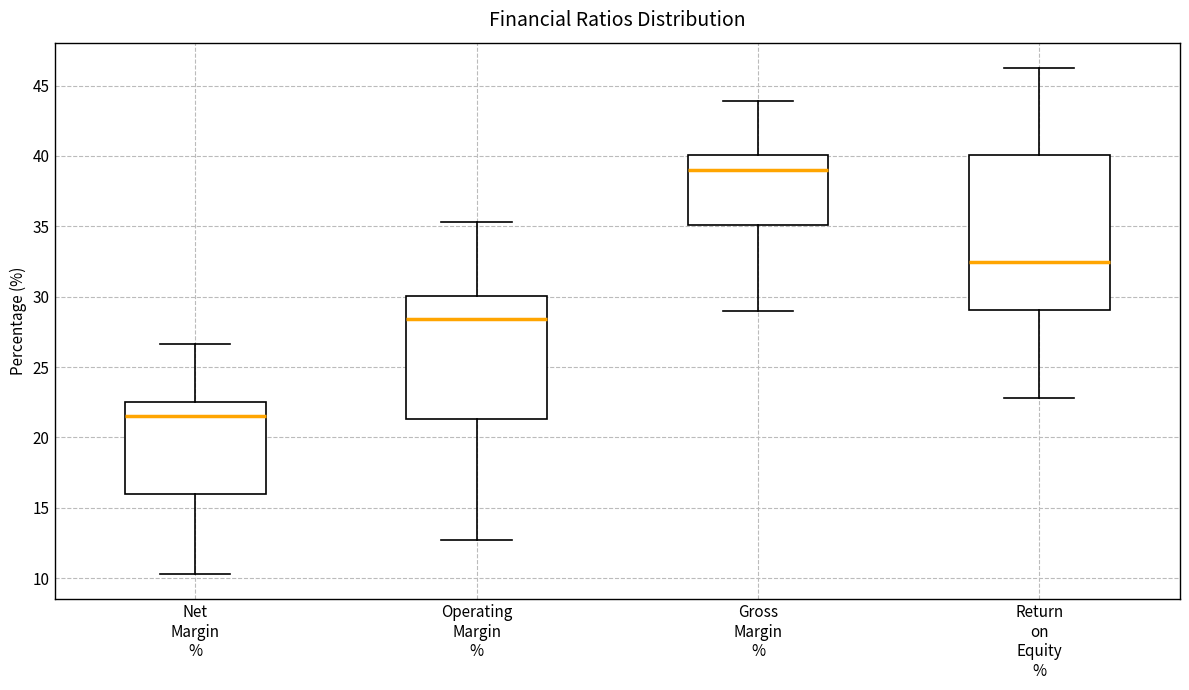

Reading left to right, transcribe this box plot: for each box, give where its median line is, the range the box spans, and where its two whiskers end, as read against the y-axis. The values are not printed on the chart, so give them approximately, as read against the axis.

Net Margin %: median 21.5, box 16.0 to 22.5, whiskers 10.5 to 26.5
Operating Margin %: median 28.5, box 21.5 to 30.0, whiskers 12.5 to 35.5
Gross Margin %: median 39.0, box 35.0 to 40.0, whiskers 29.0 to 44.0
Return on Equity %: median 32.5, box 29.0 to 40.0, whiskers 23.0 to 46.5